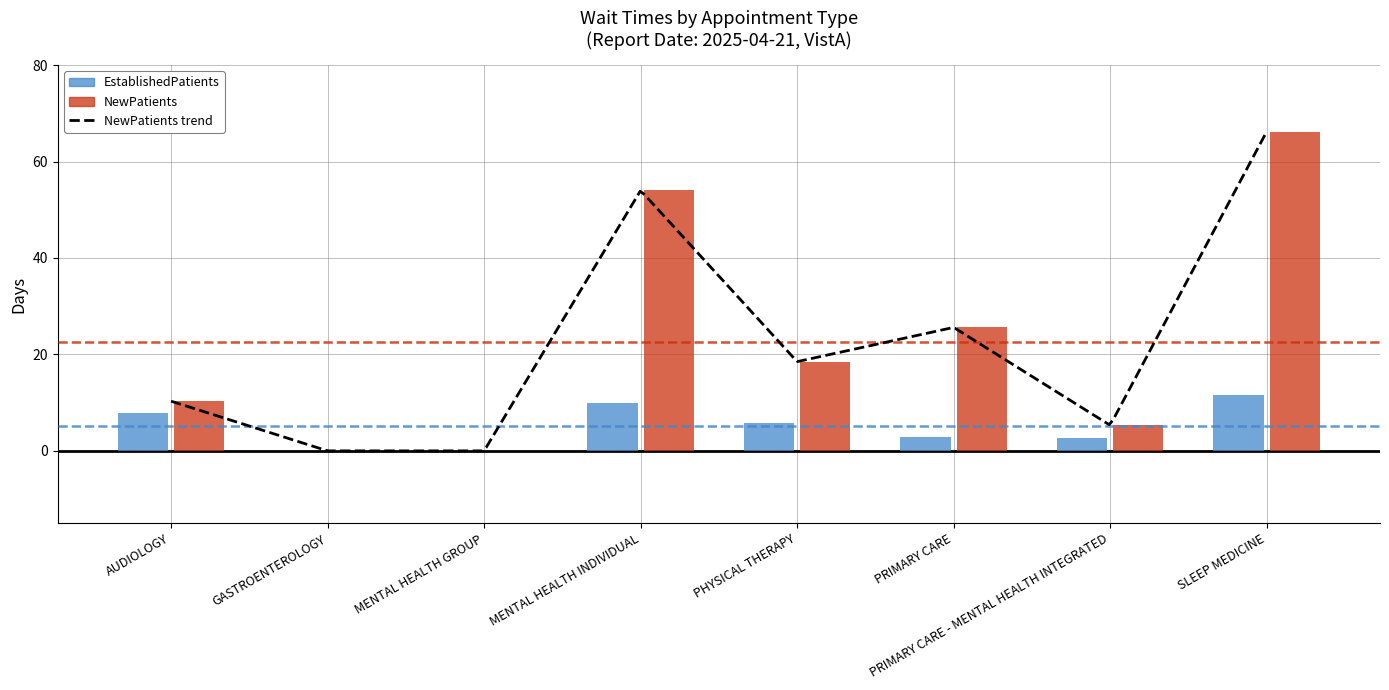

At which category is the sum across all series the highest?

SLEEP MEDICINE